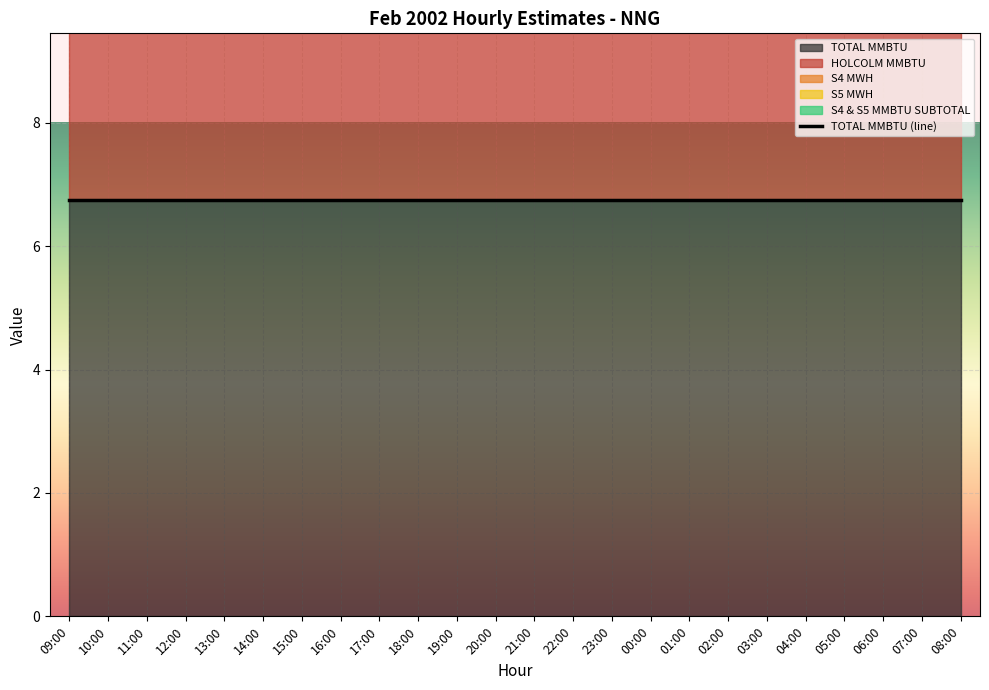

True or false: S4 MWH and TOTAL MMBTU intersect in this chart.

False